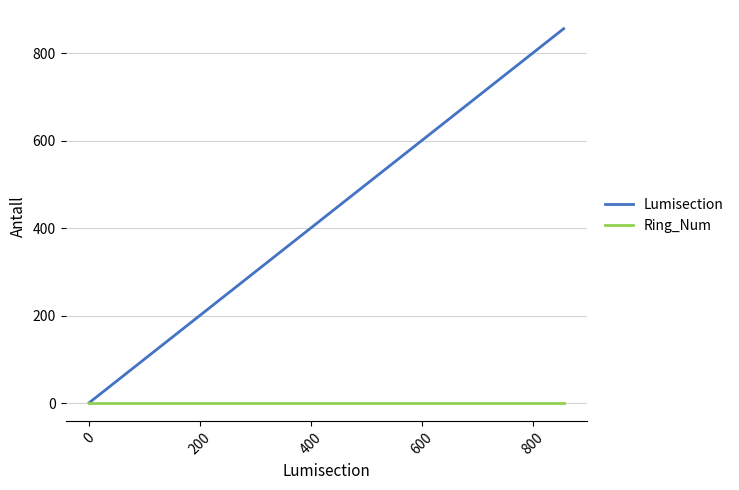

How many categories are shown in the chart?

8